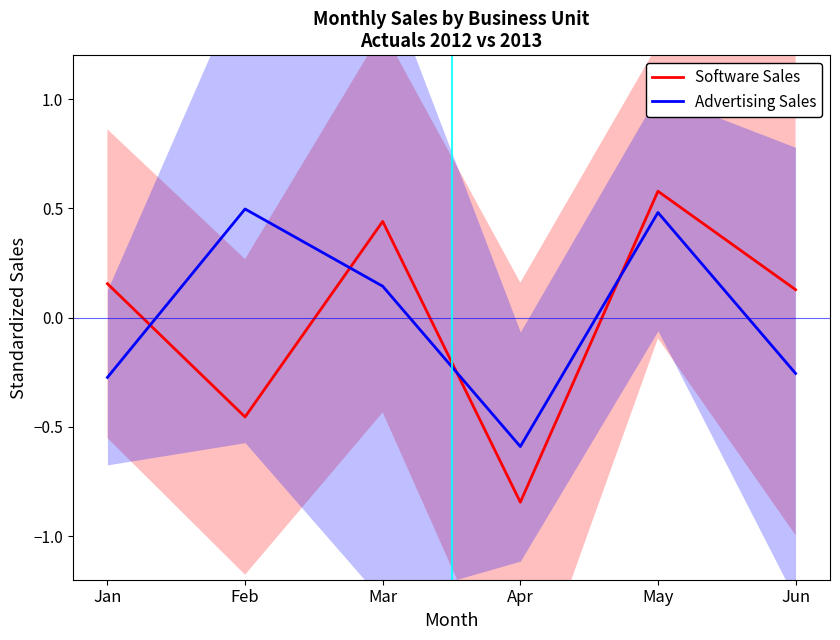

Which series changed the most between Jan and Jun?

Software Sales